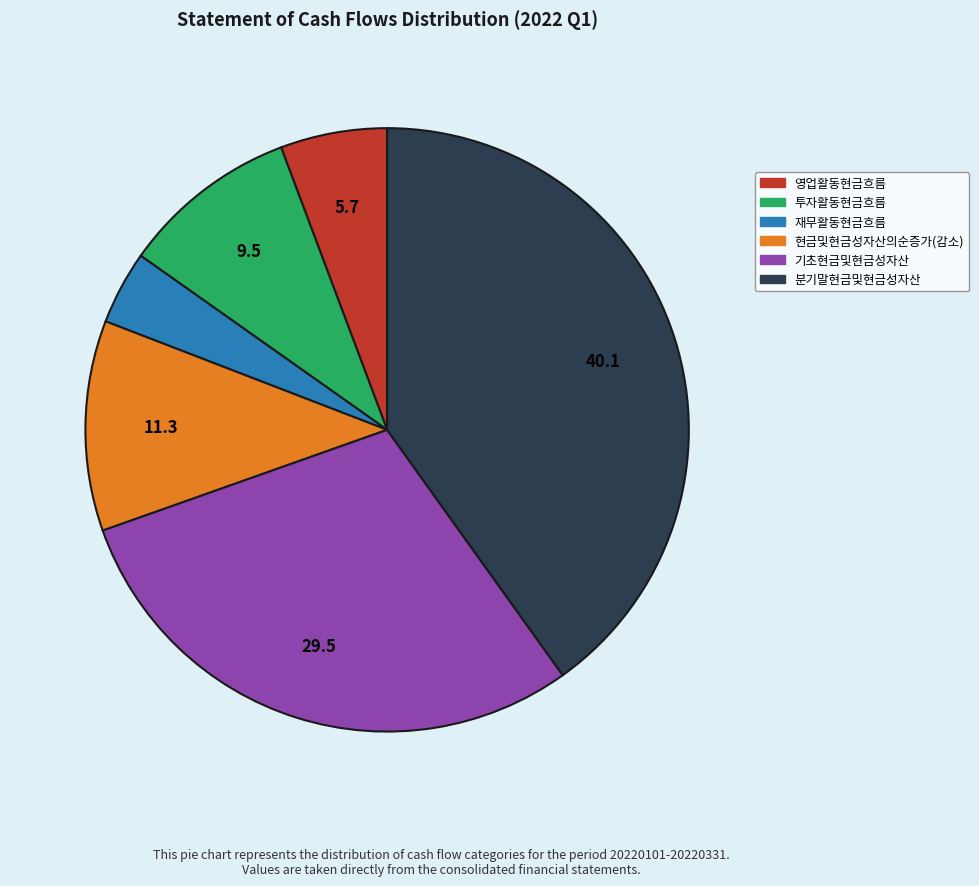

Rank the categories by value from highest to lowest.

분기말현금및현금성자산, 기초현금및현금성자산, 현금및현금성자산의순증가(감소), 투자활동현금흐름, 영업활동현금흐름, 재무활동현금흐름